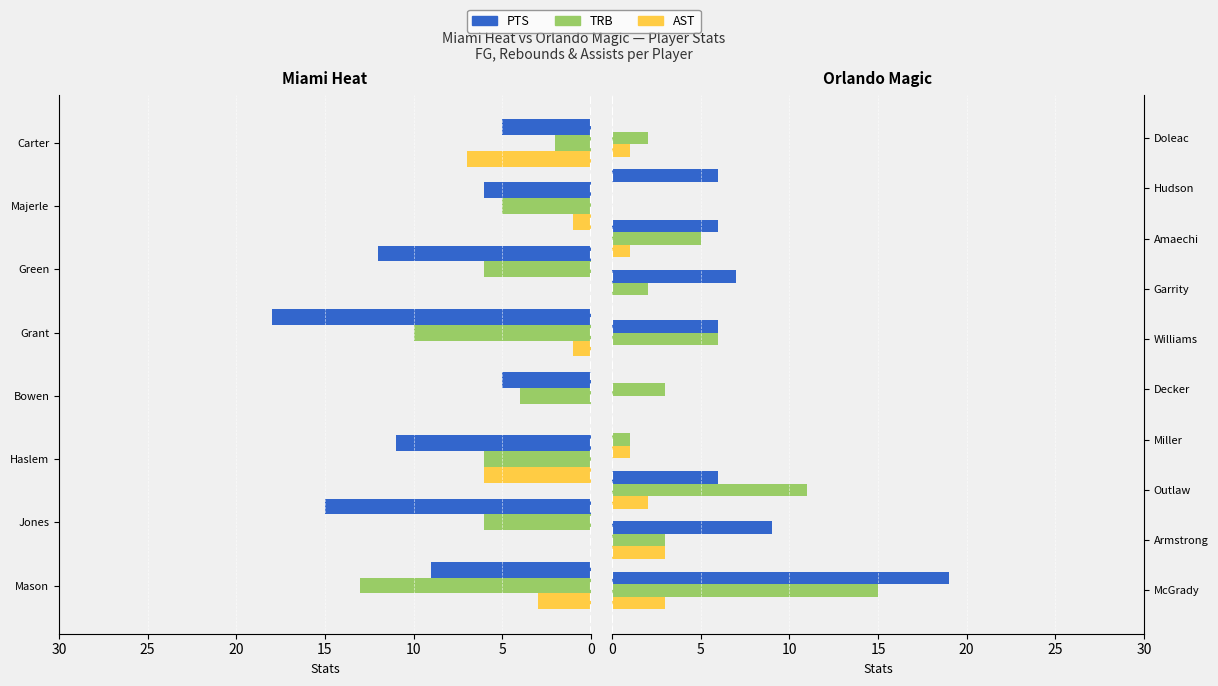

Reading right to left, extract all data points from this chart.

PTS: 0	6	6	7	6	0	0	6	9	19
TRB: 2	0	5	2	6	3	1	11	3	15
AST: 1	0	1	0	0	0	1	2	3	3